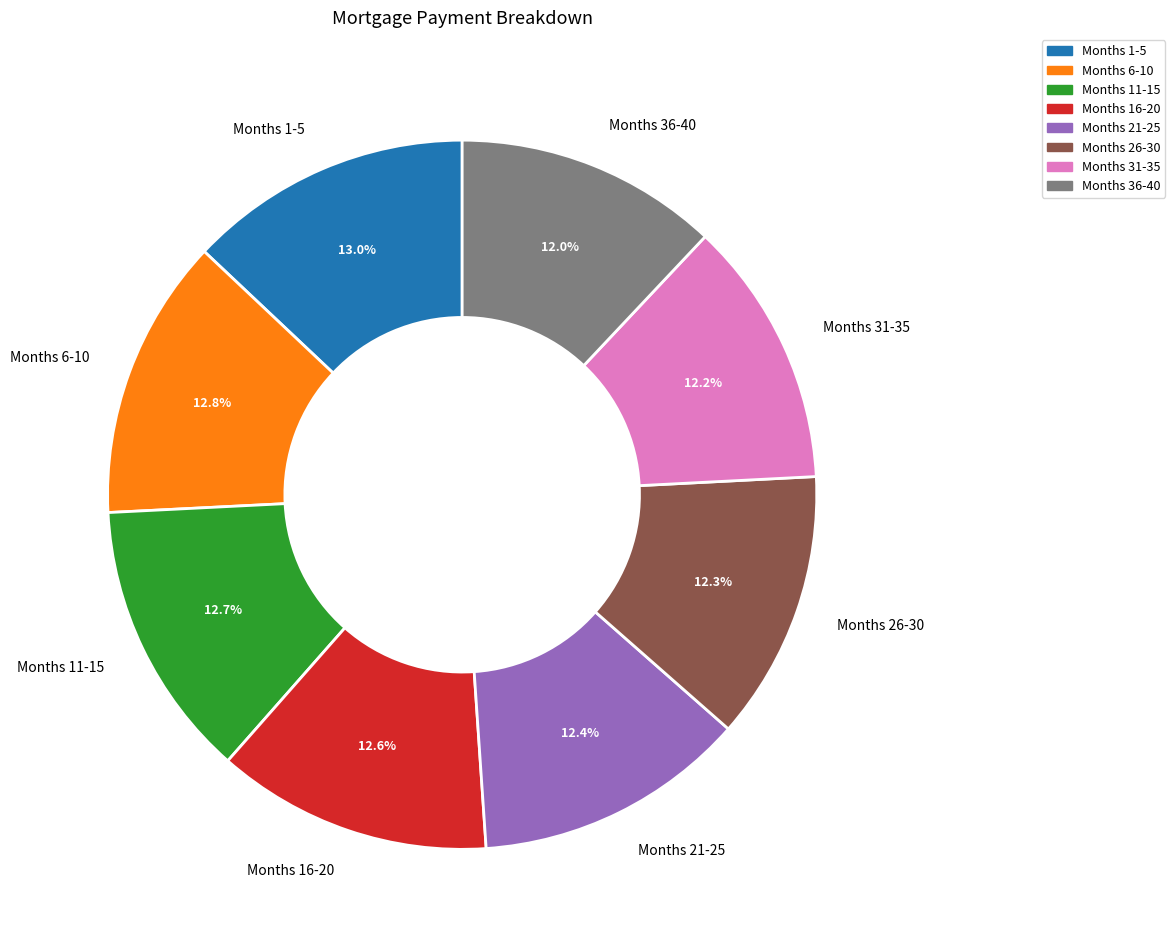

What portion of the pie excludes Months 26-30?

87.7%